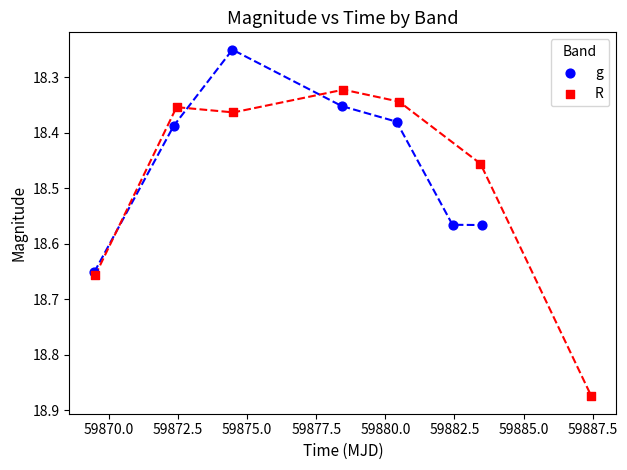

Which series contains the highest Y value?

R